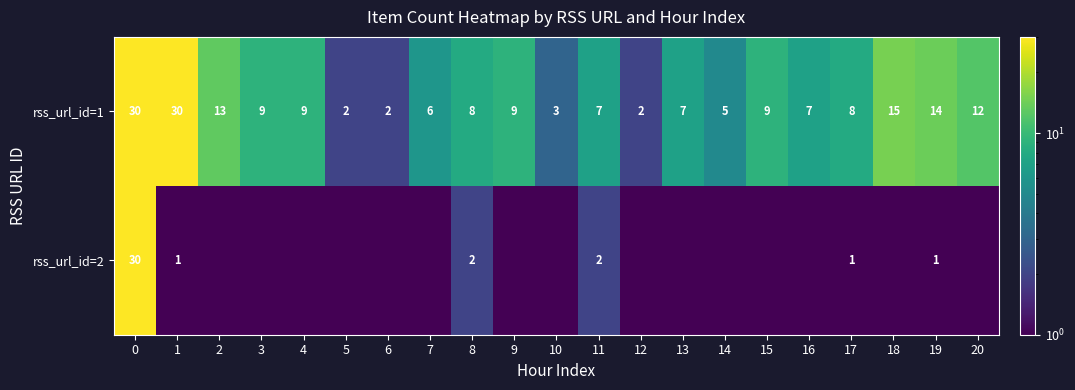

What value does the rss_url_id=1 series have at 14?

5.0